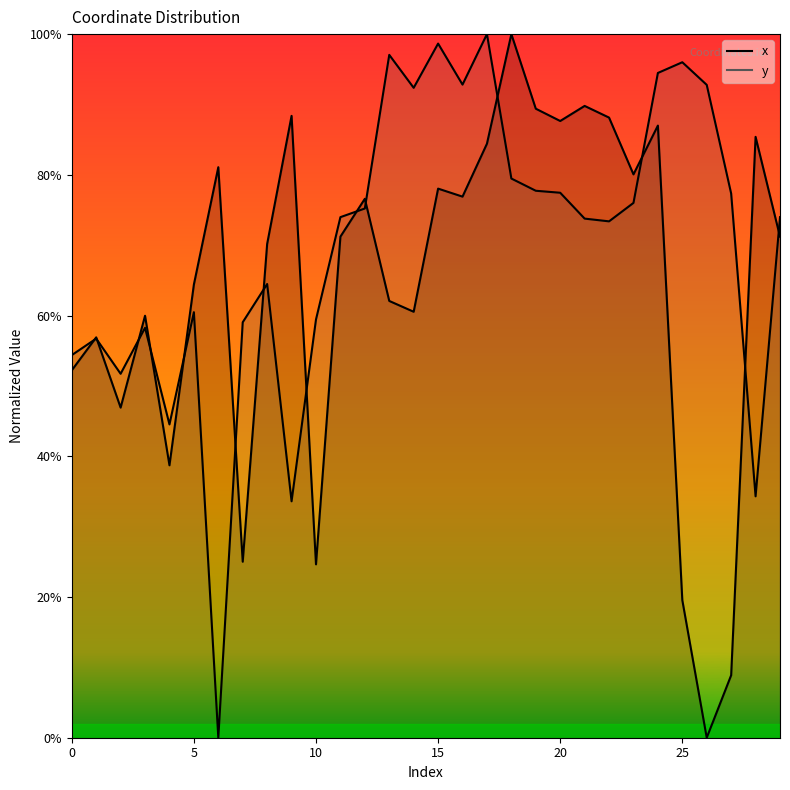

Where is the first local minimum for x?

2